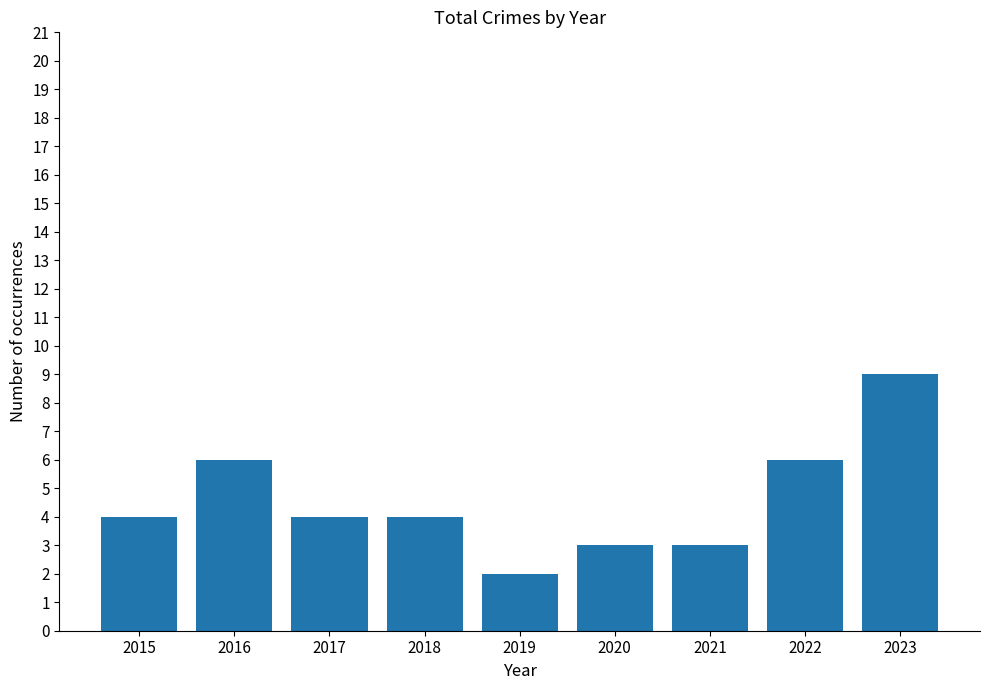

The chart shows a value of 13 at 2023. True or false?

False